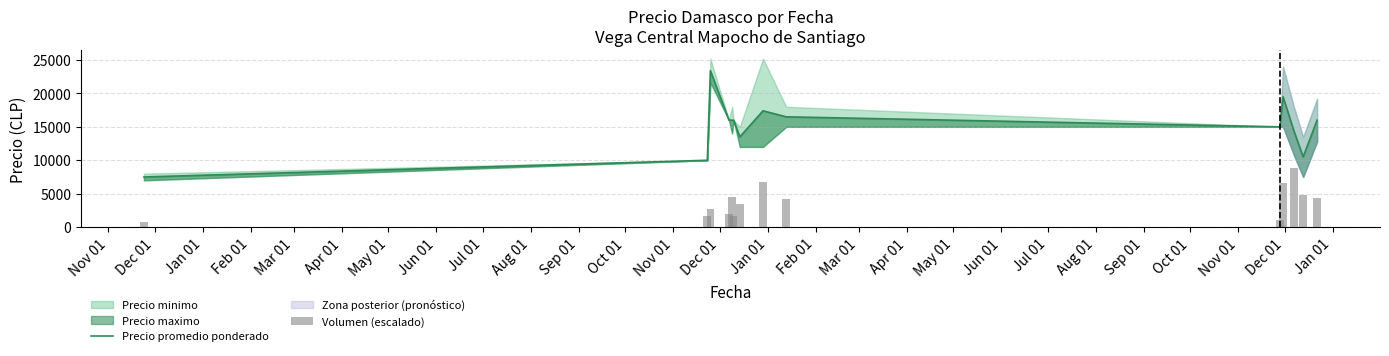

What is the sum of the Volumen (escalado) values at May 01 and Dec 01?

4983.1